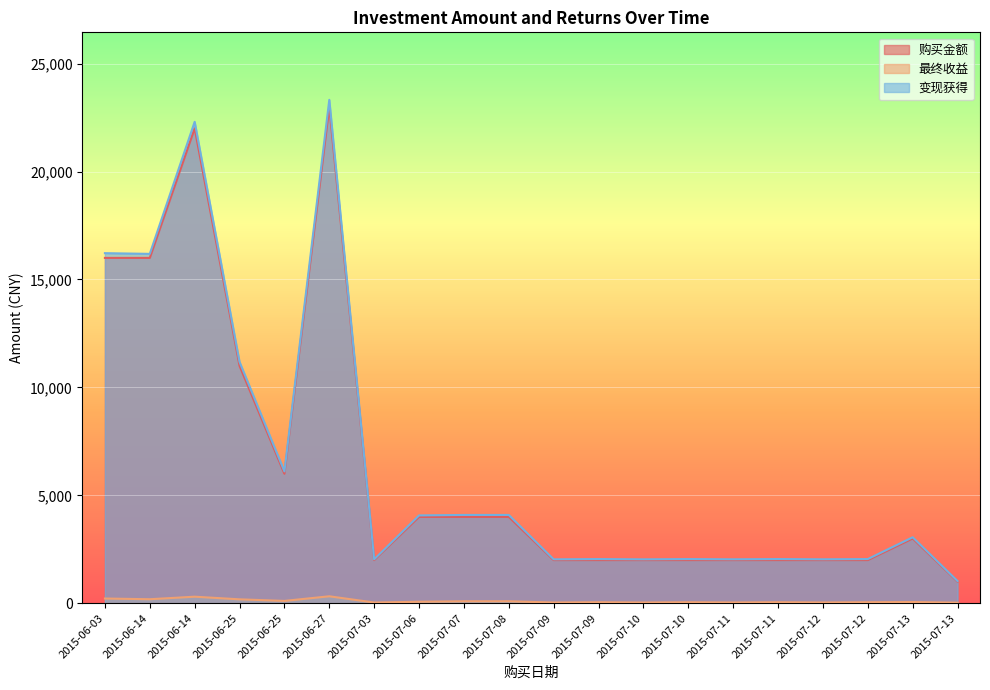

The 购买金额 series shows 22000.0 at 2015-06-14. True or false?

True